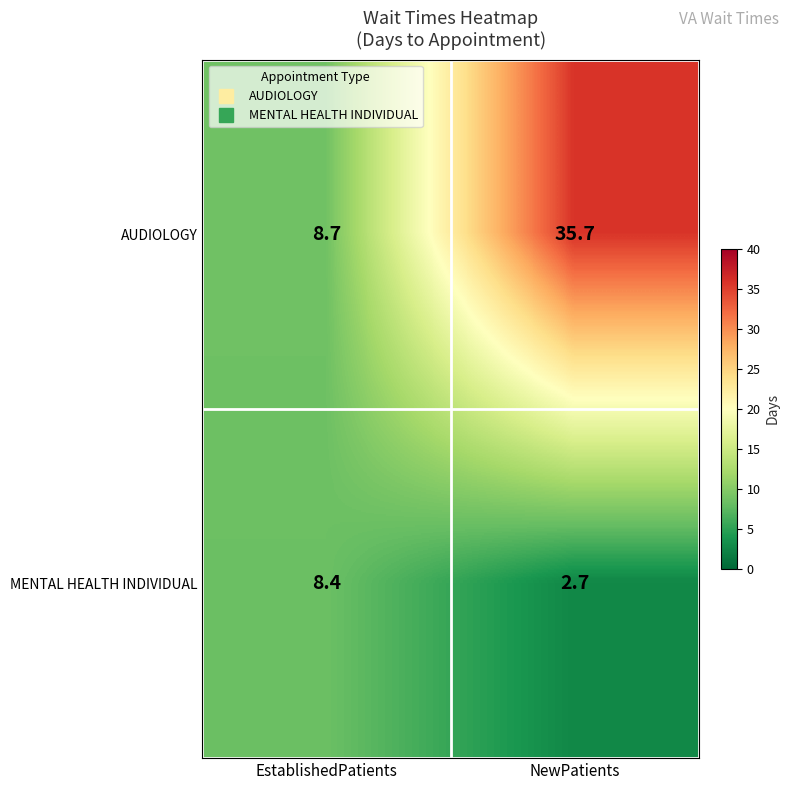

Rank the series by their maximum value, from highest to lowest.

AUDIOLOGY, MENTAL HEALTH INDIVIDUAL